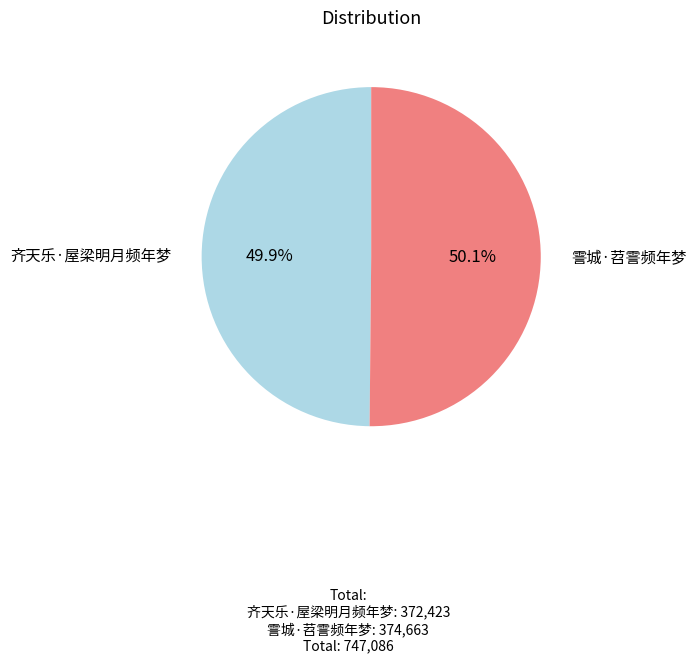

Combined, do 霅城·苕霅频年梦 and 齐天乐·屋梁明月频年梦 account for over 50%?

Yes